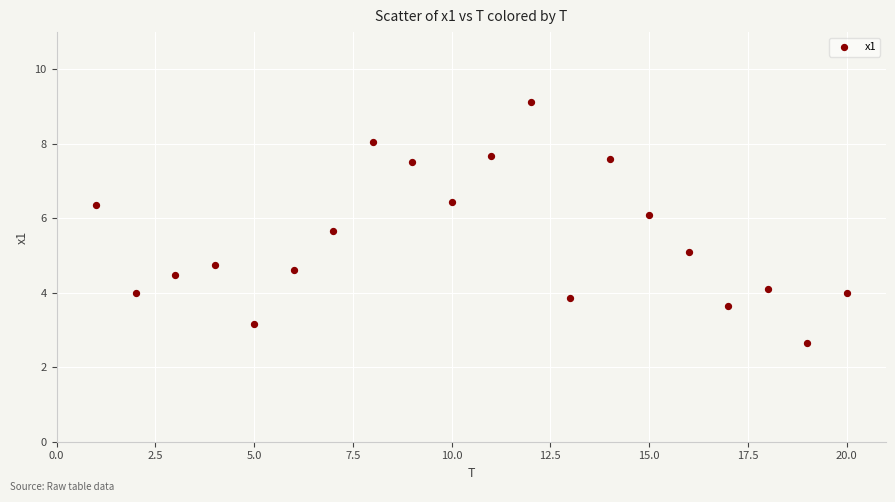

What is the range of Y values (max minus min)?

6.5